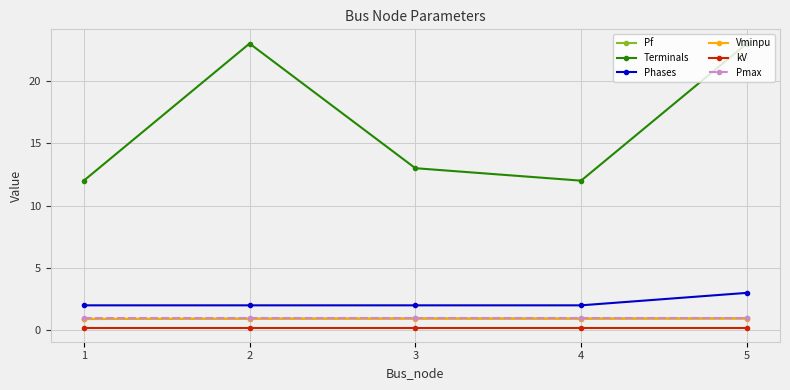

What is the sum of the Vminpu values at 5 and 4?

1.9